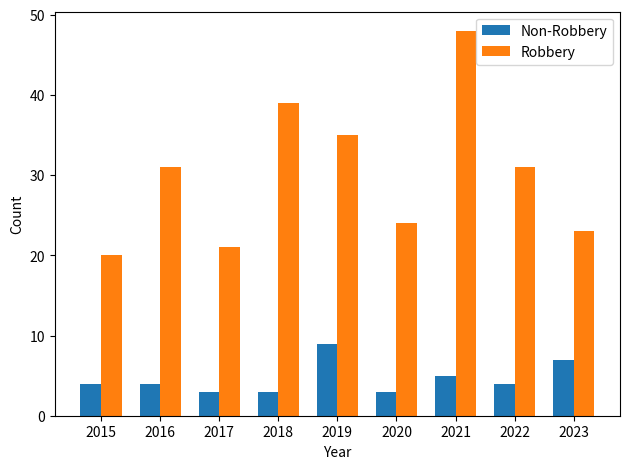

What is the spread (max minus min) of values at 2017?

18